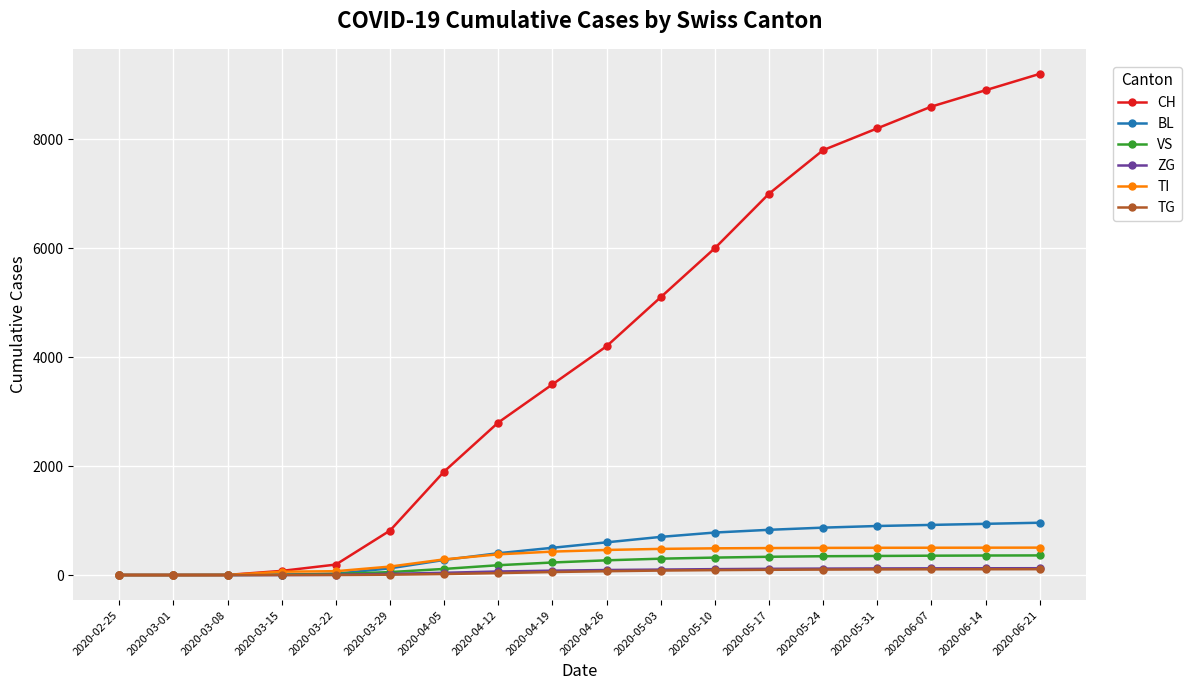

Which series has the largest total across all categories?

CH